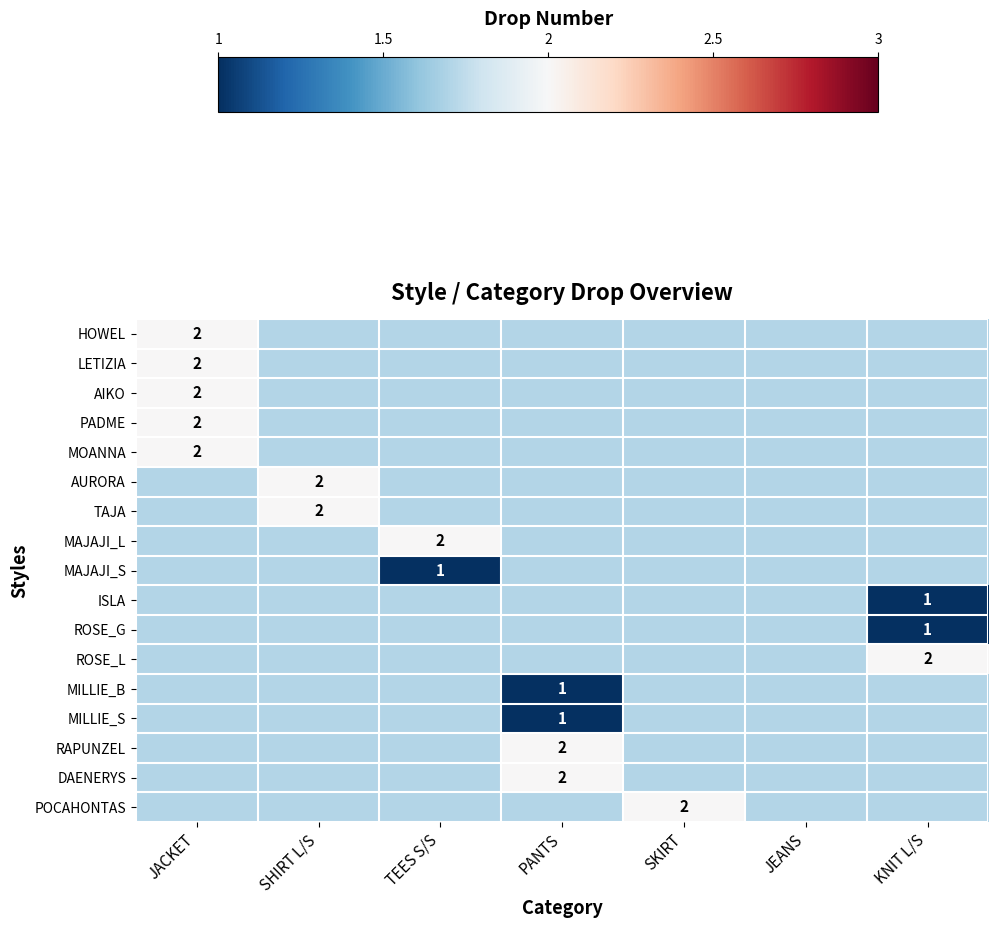

How many distinct data groups are displayed?

17